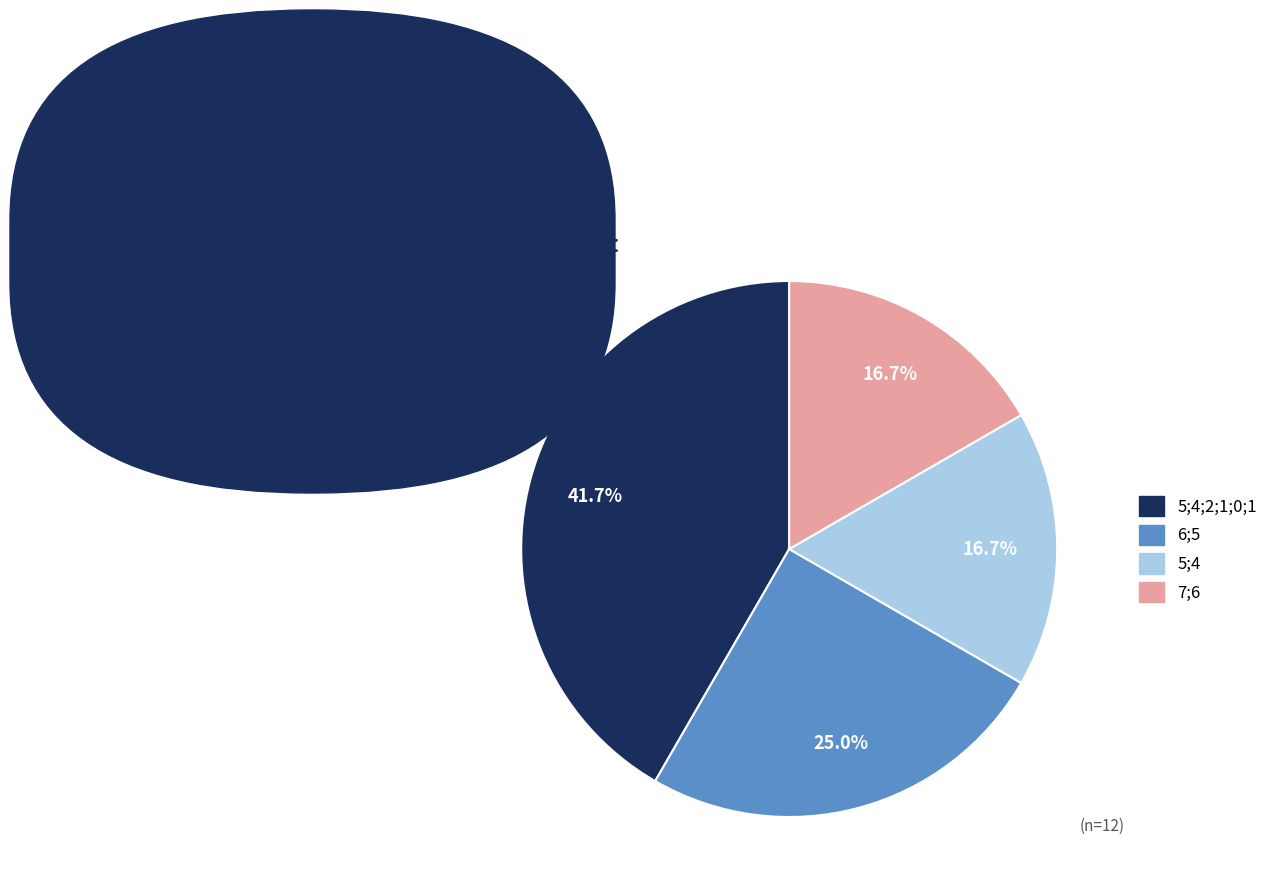

Is there a majority slice in this chart?

No